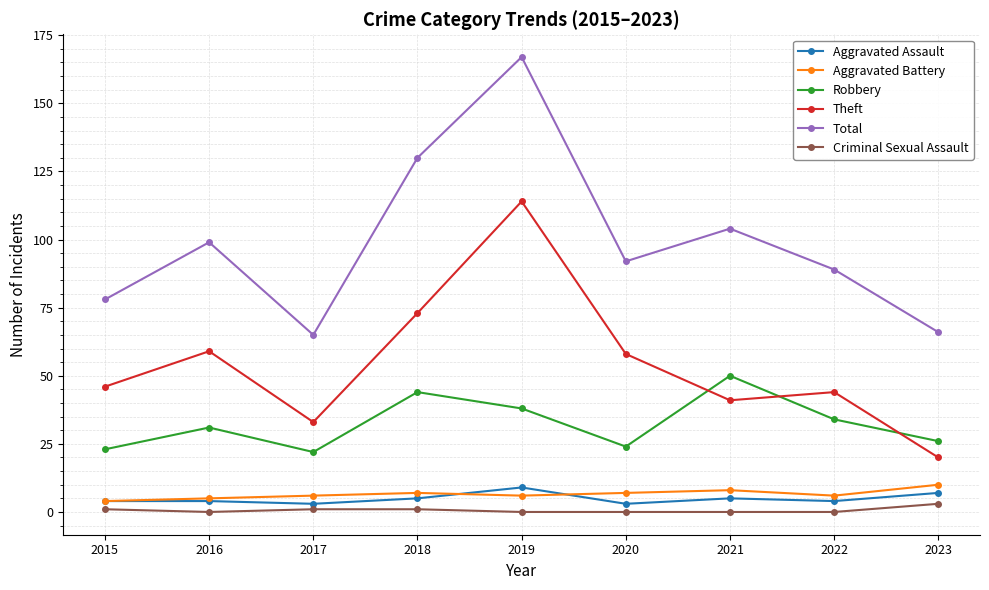

Which series changed the most between 2018 and 2021?

Theft